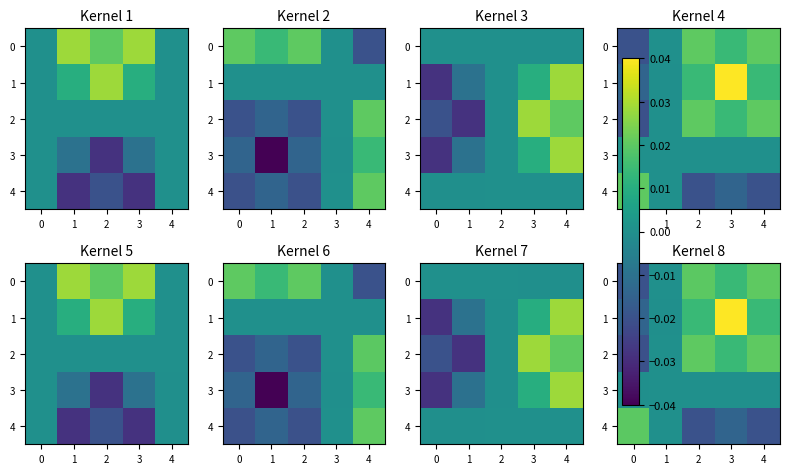

The value of 2 at 0 is -0.0. True or false?

False